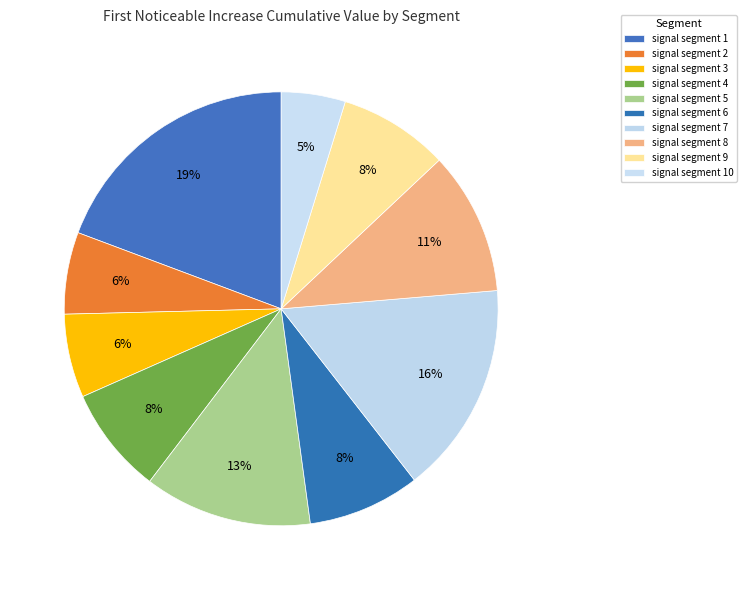

How many slices are in this pie chart?

10